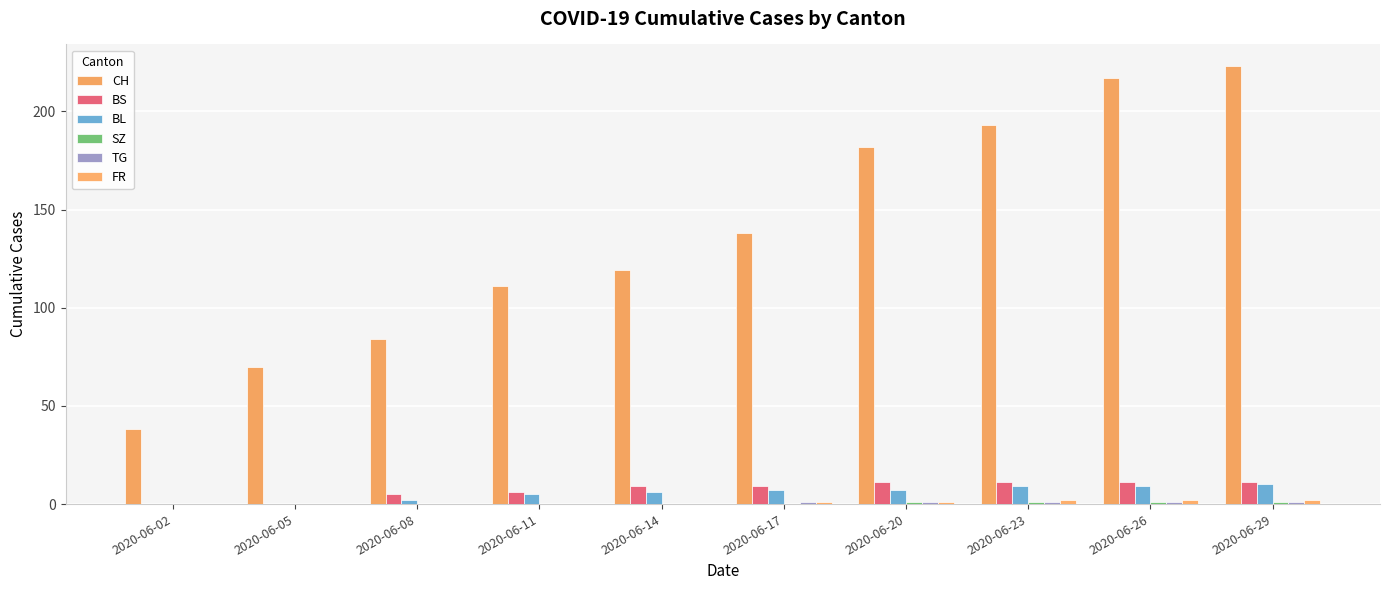

The value of TG at 2020-06-11 is 1. True or false?

False